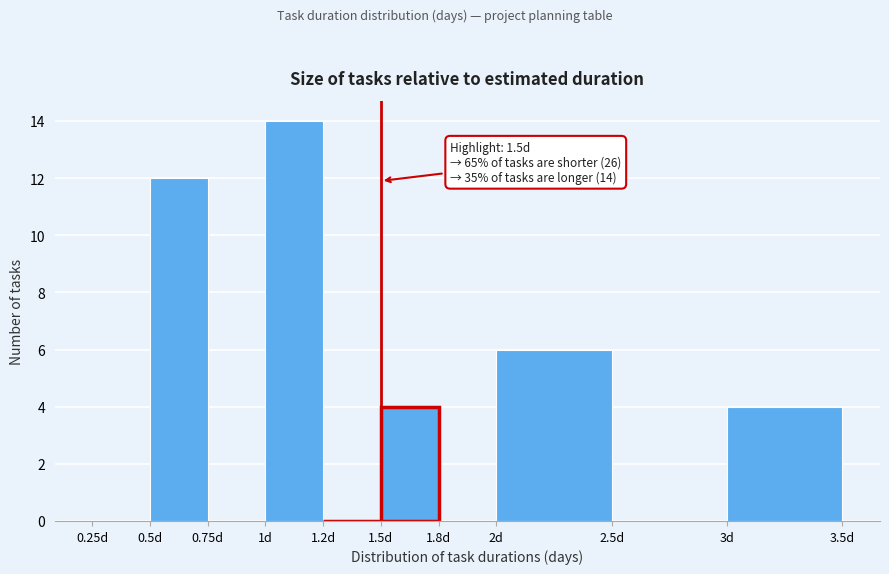

Reading left to right, what are all the values shown in this chart?

0.25d=0	0.5d=12	0.75d=0	1d=14	1.2d=0	1.5d=4	1.8d=0	2d=6	2.5d=0	3d=4